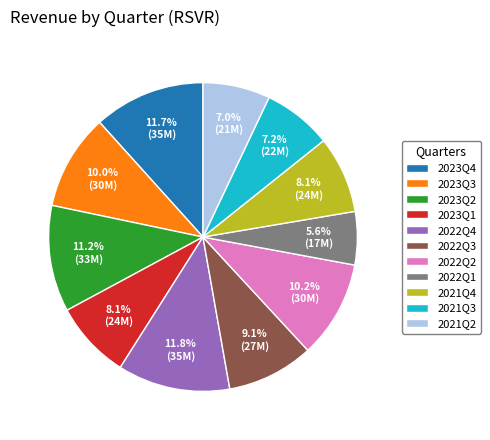

Which category has the smallest portion of the pie?

2022Q1